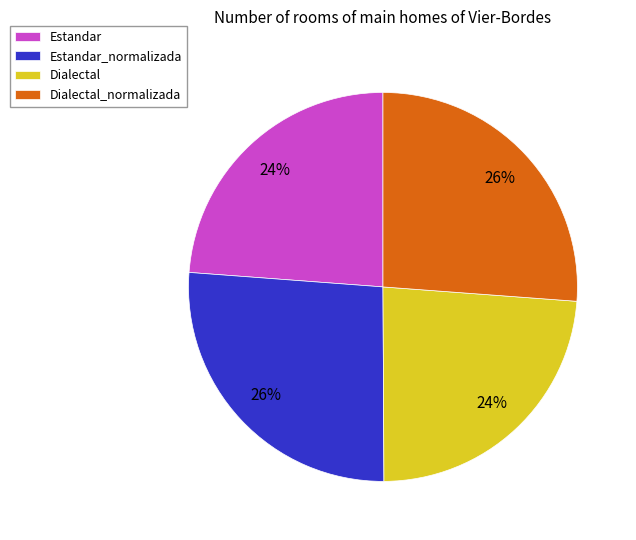

Is there a majority slice in this chart?

No